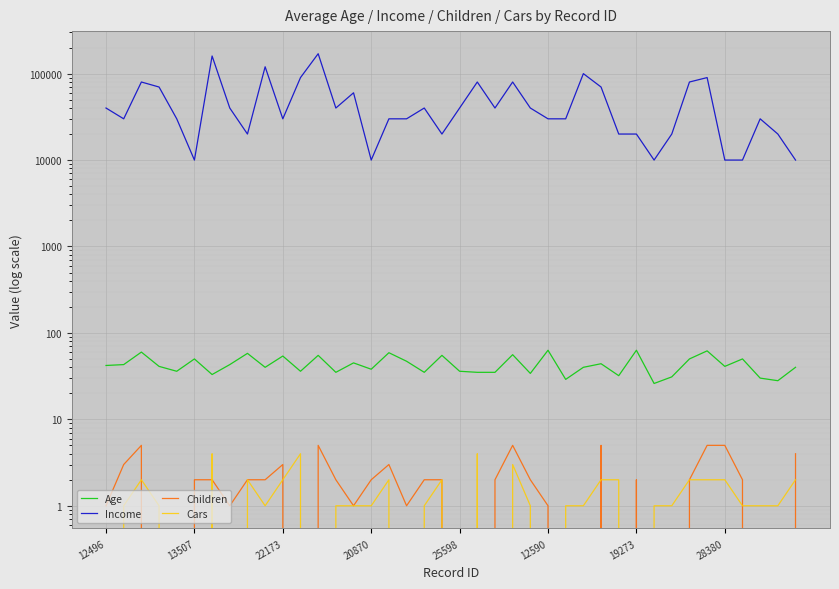

True or false: Children has a value of 5 at 34.

True